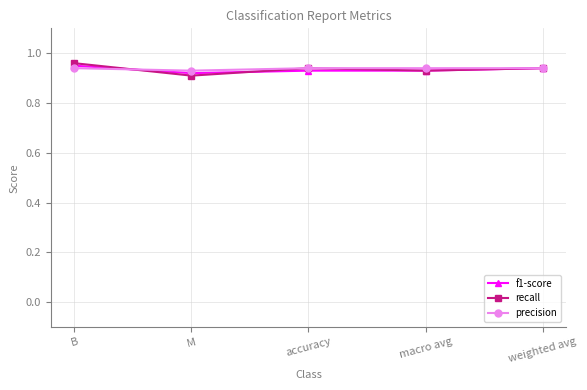

What are all the series names shown in the legend?

f1-score, recall, precision